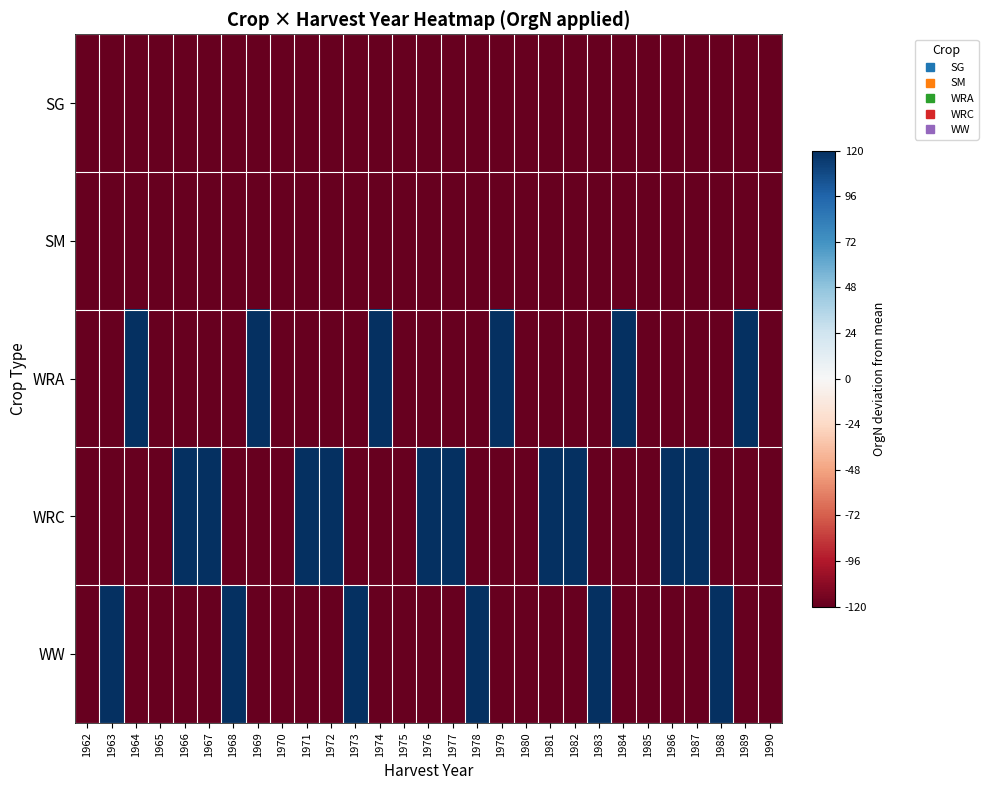

At which category is the sum across all series the highest?

1963